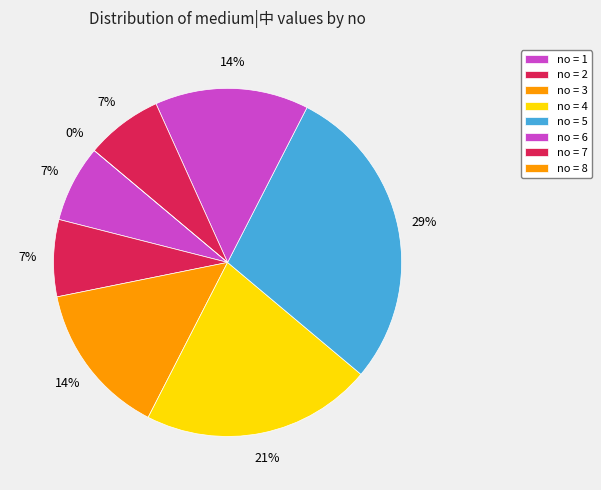

Is 4 the majority of the pie?

No